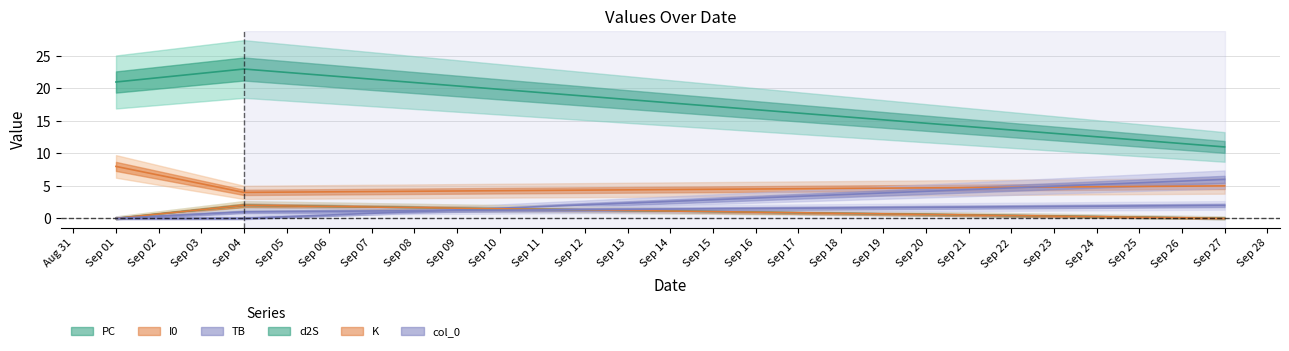

Does the chart display data point markers on the line(s)?

No